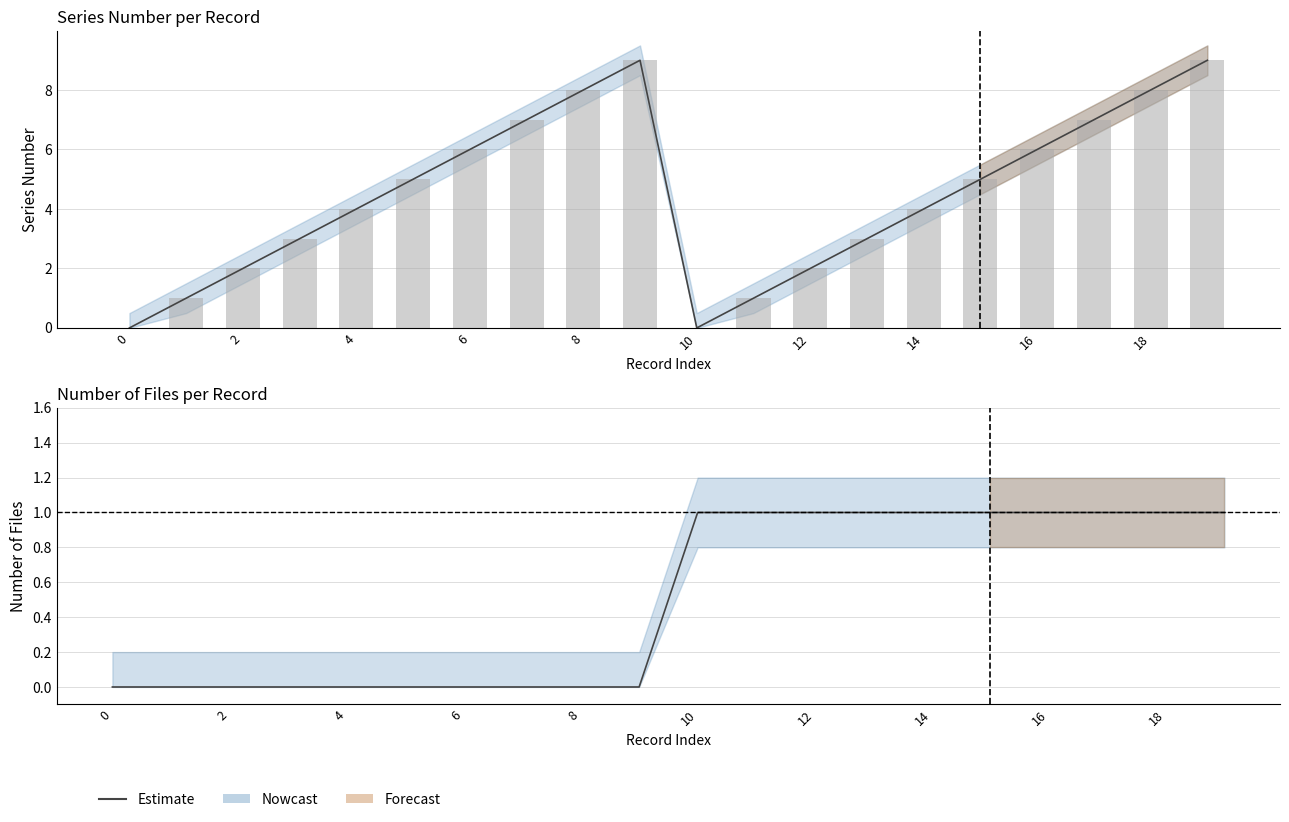

What is the label of the 14th bar from the left?

13